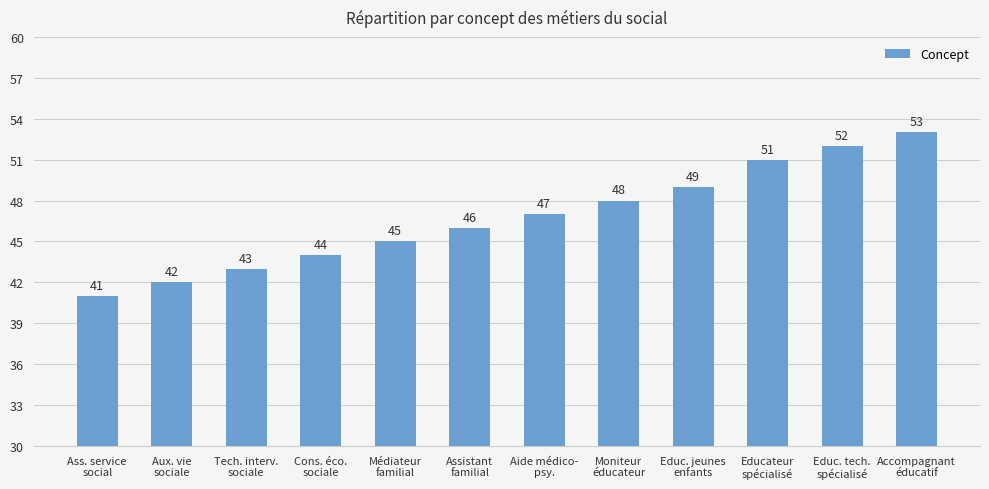

Which has a higher value, Educ. tech.
spécialisé or Assistant
familial?

Educ. tech.
spécialisé